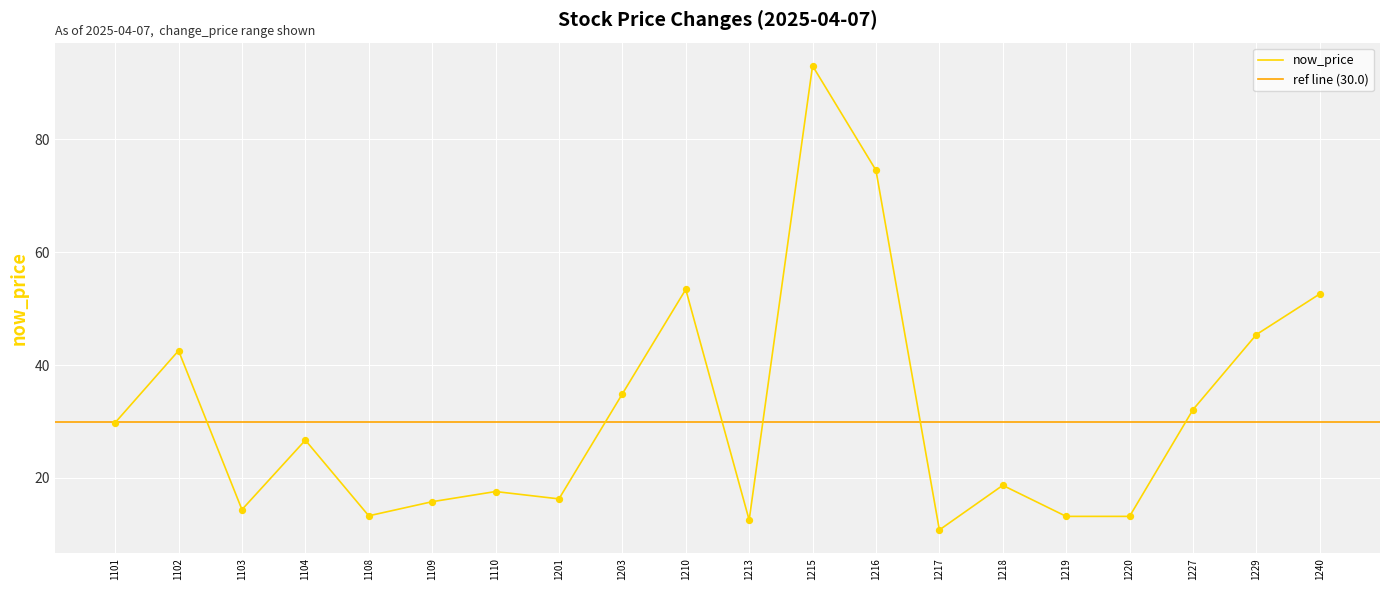

Which series contains the highest Y value?

now_price